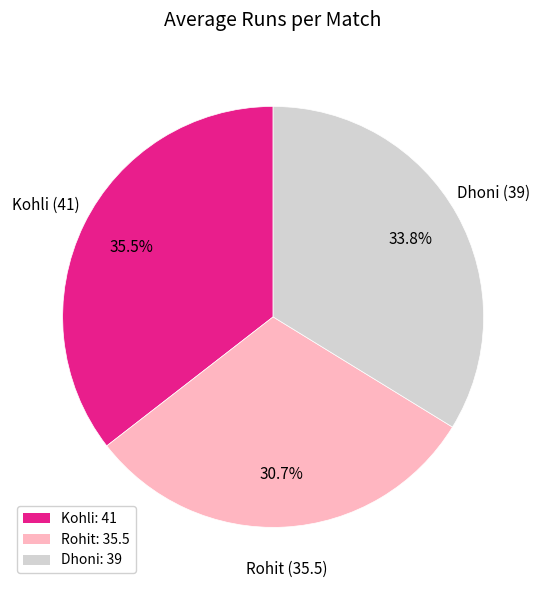

To the nearest percent, what is the difference between the largest and smallest slice percentages?

5%